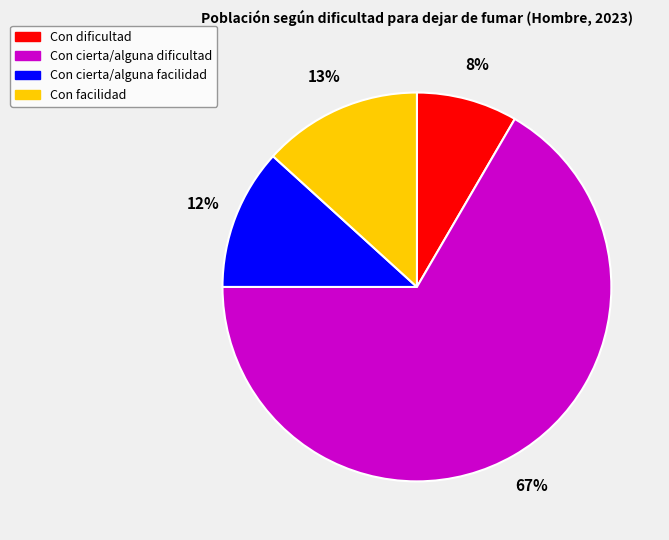

The Con cierta/alguna facilidad slice represents 12% of the pie. True or false?

True